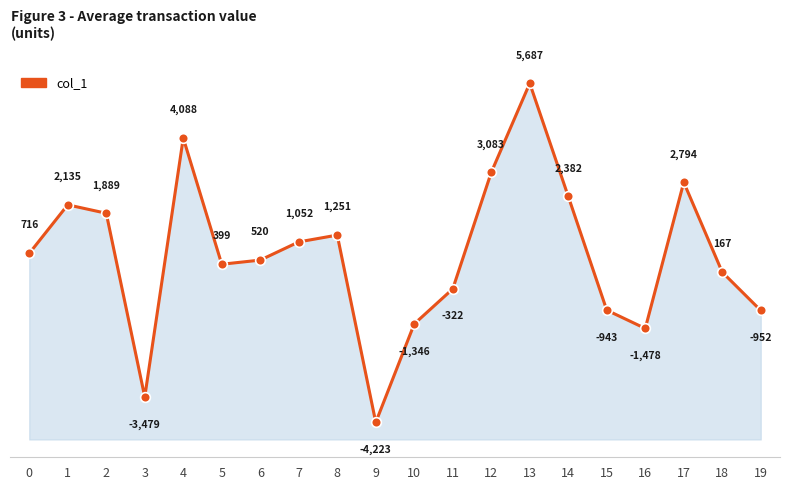

What is the difference between the maximum and minimum values?

9909.7